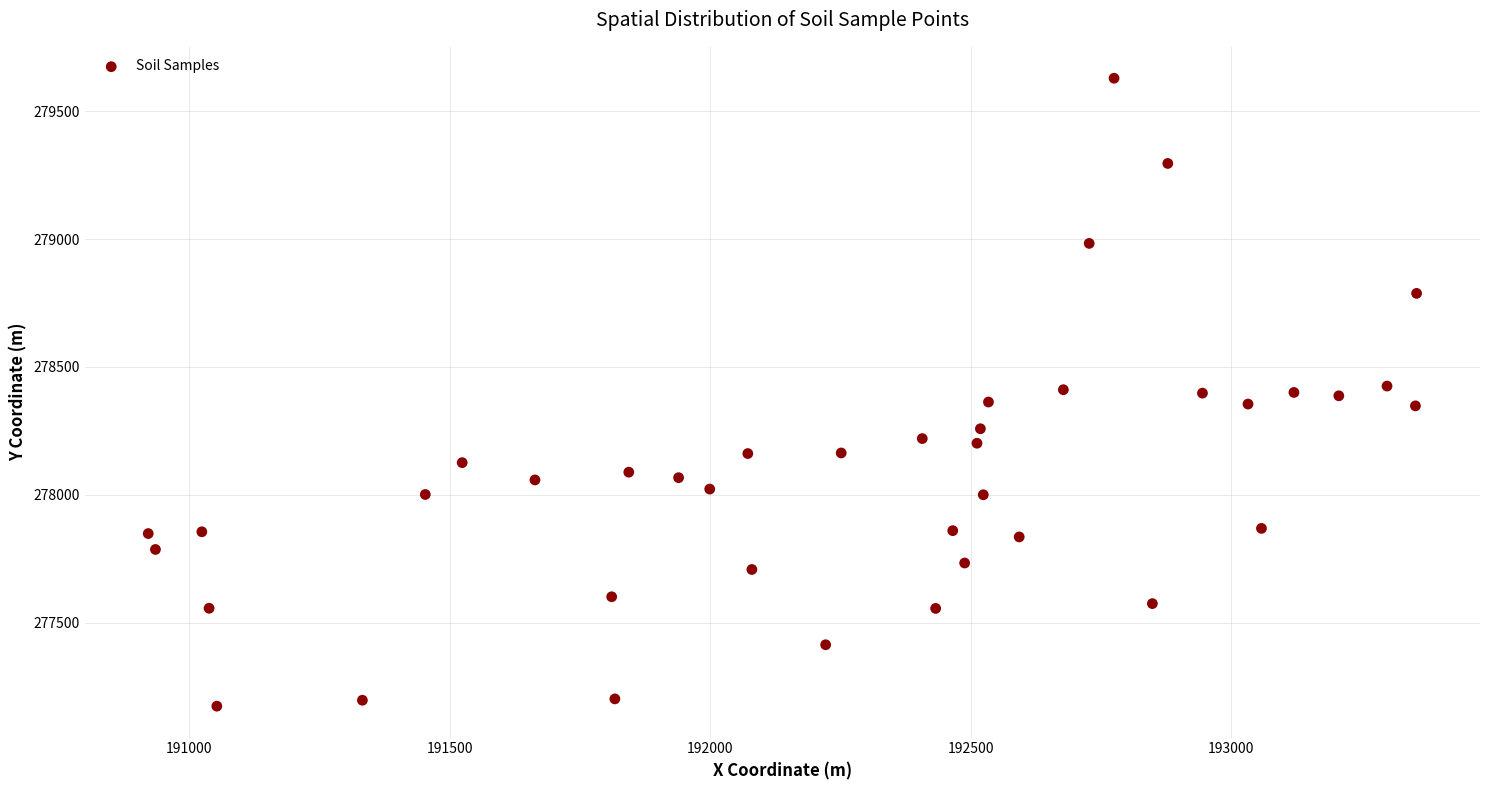

What is the range of Y values (max minus min)?

2457.1